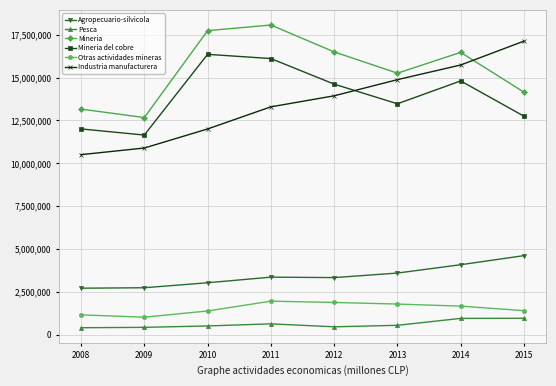

List the series in order of their peak value, highest first.

Mineria, Industria manufacturera, Mineria del cobre, Agropecuario-silvicola, Otras actividades mineras, Pesca